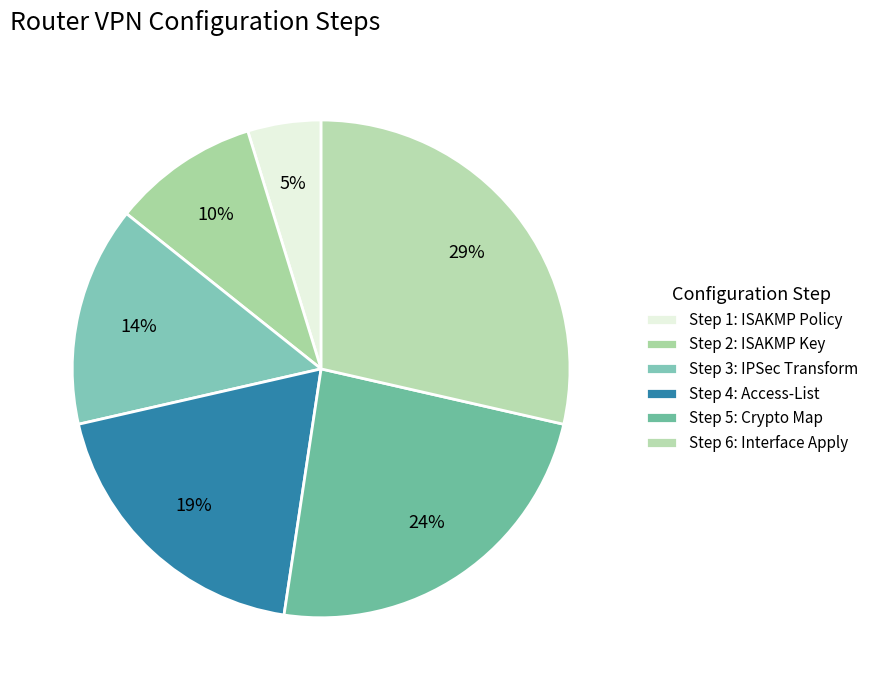

How many slices are in this pie chart?

6